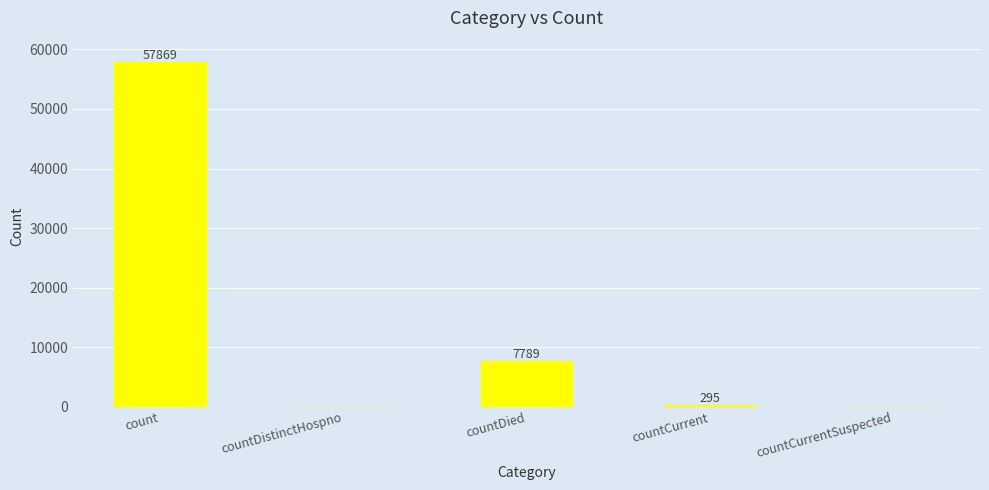

Which label corresponds to the largest value in the chart?

count